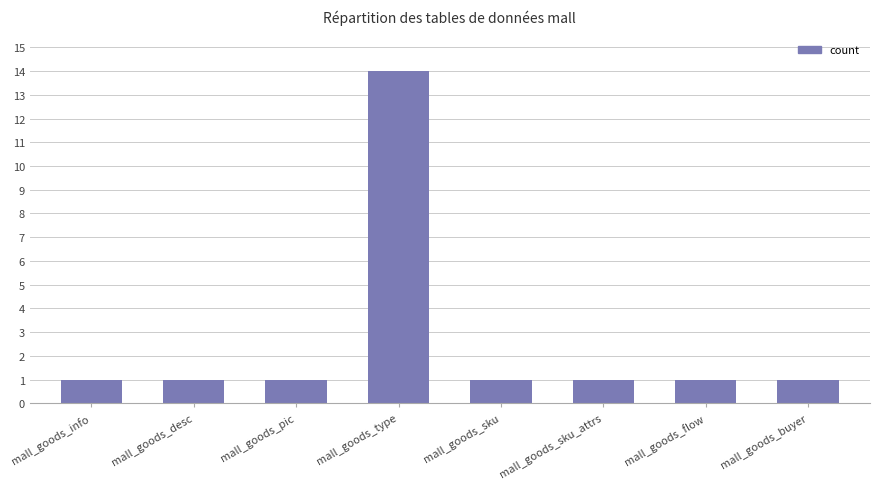

What is the difference between the values at mall_goods_buyer and mall_goods_type?

13